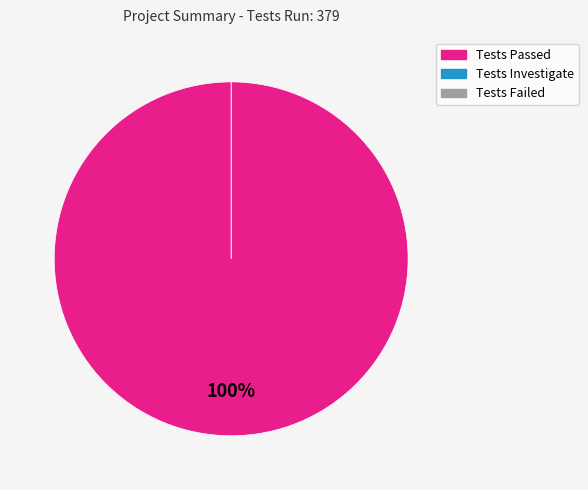

True or false: Tests Investigate accounts for 1% of the total.

False